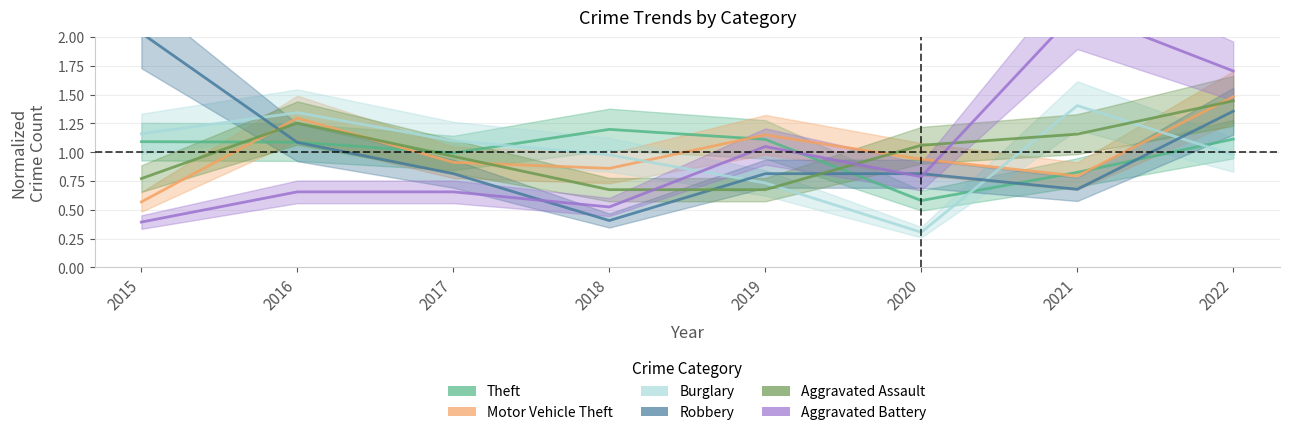

What is the average value of the Theft series?

1.0